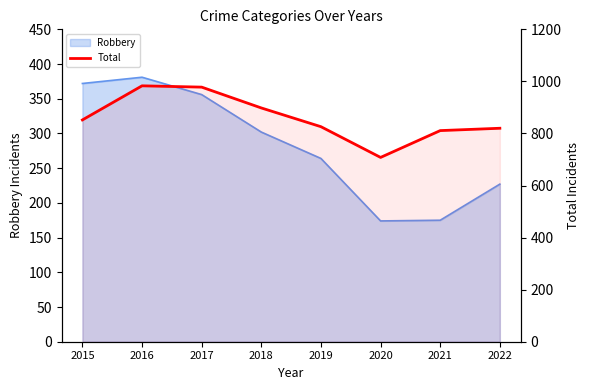

What is the difference between the maximum and minimum values?

275